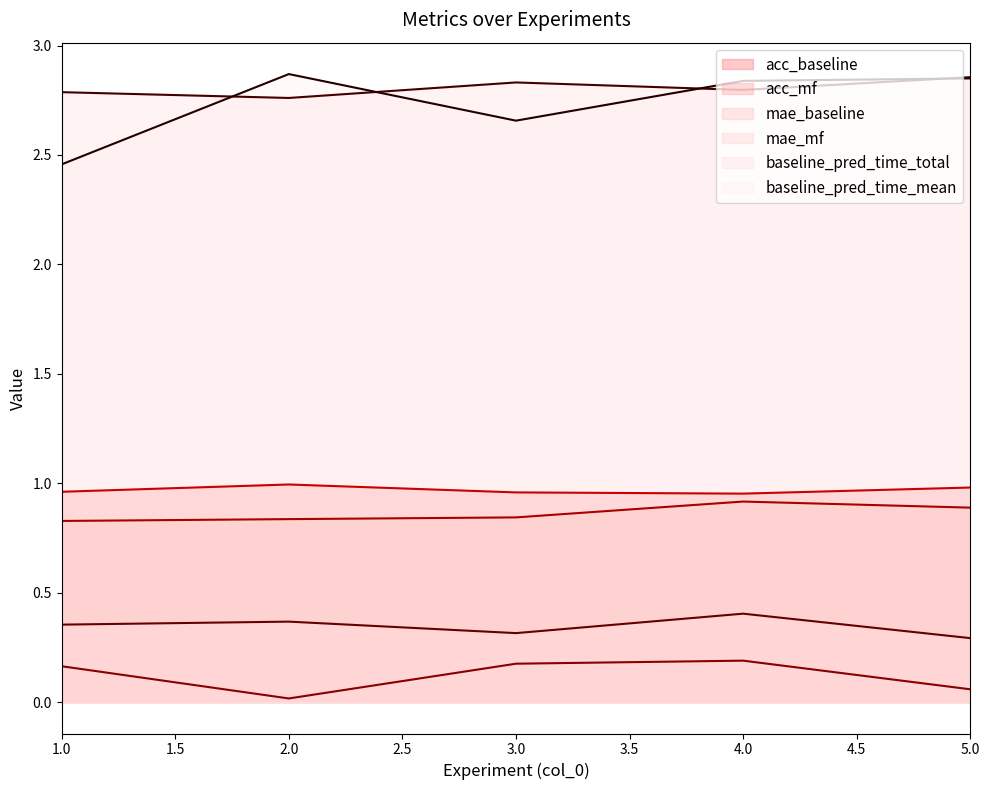

How many acc_baseline values are between 0 and 1?

5